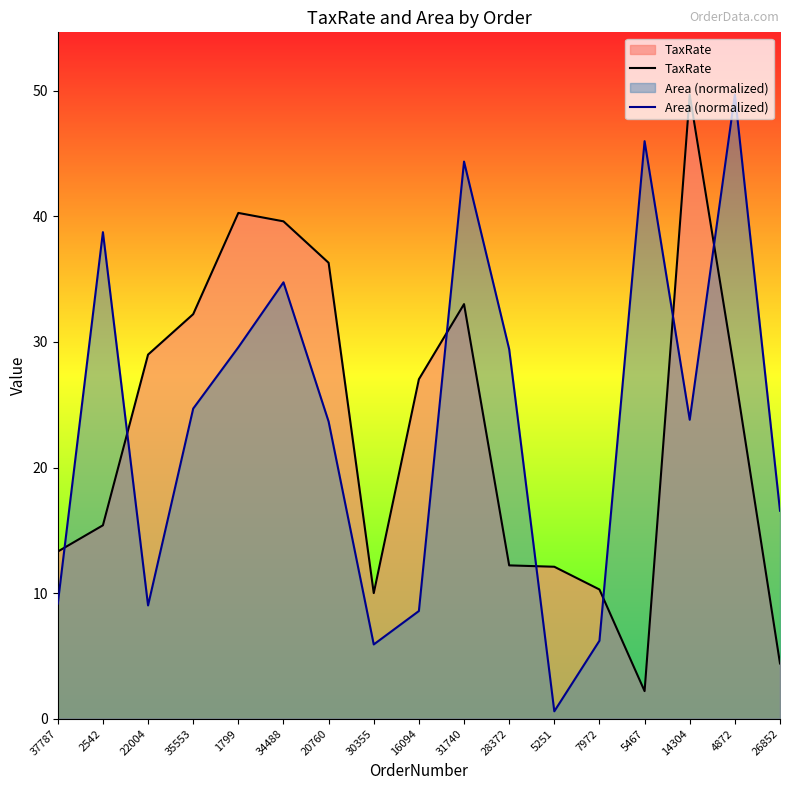

Which series changed the most between 14304 and 4872?

Area (normalized)